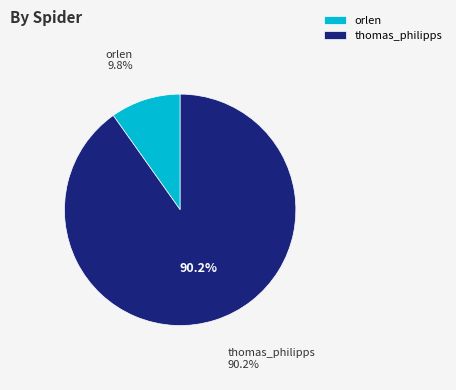

Is it true that thomas_philipps is 90% of the pie?

True